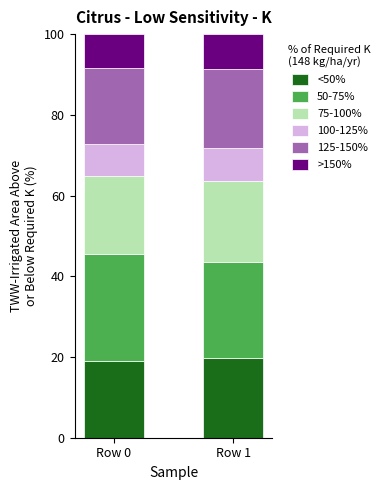

What is the minimum value for <50%?

19.0